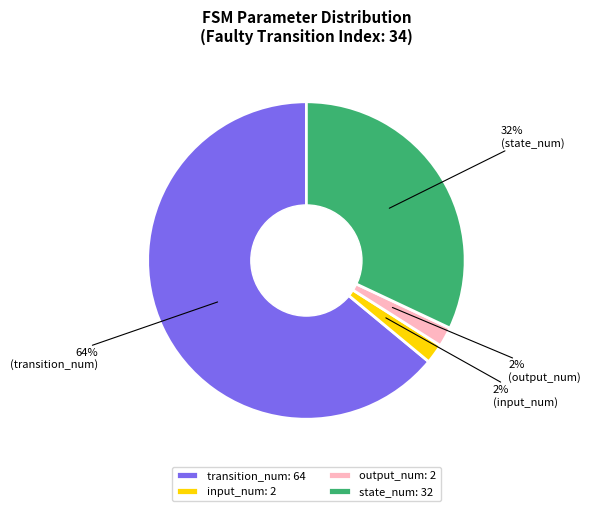

Between output_num and state_num, which is larger?

state_num